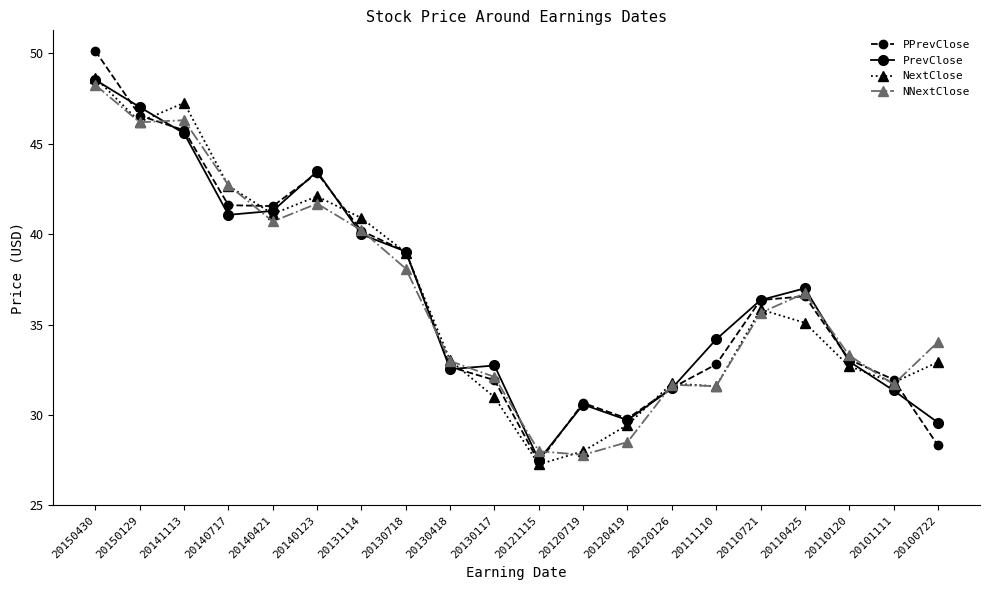

Which series has the largest range (max minus min)?

PPrevClose